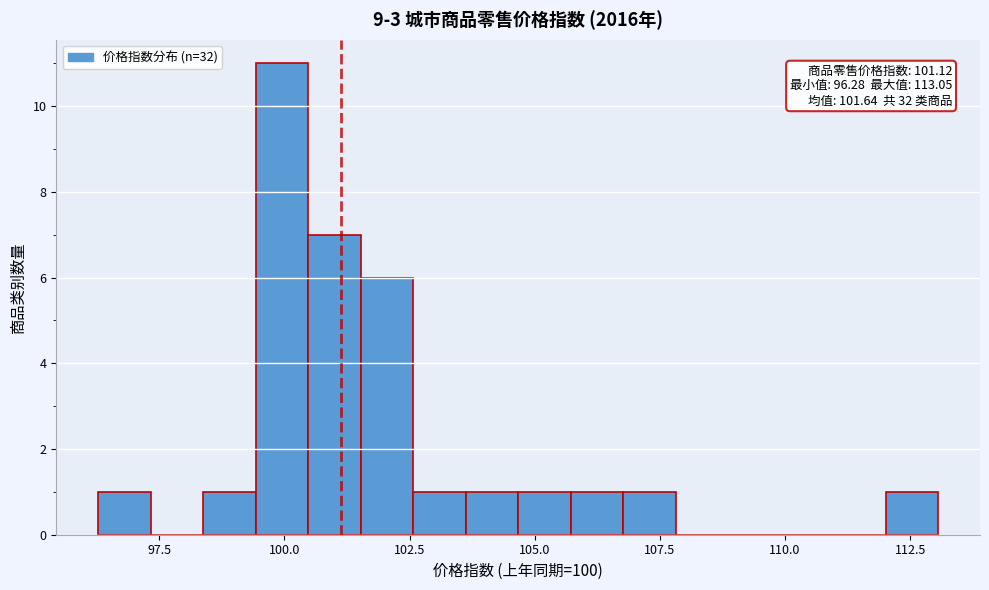

Around what value on the x-axis is the tallest bar? Give the approximate position of its centre, as read against the axis.

100.0